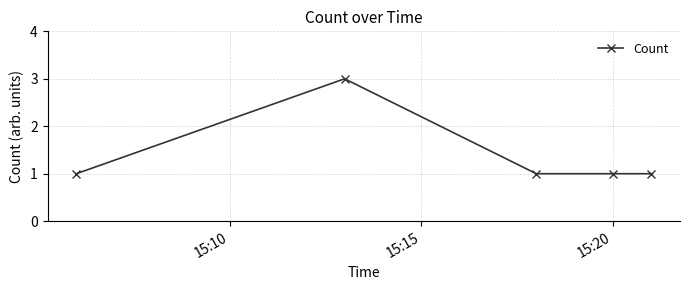

Does the chart display data point markers on the line(s)?

Yes